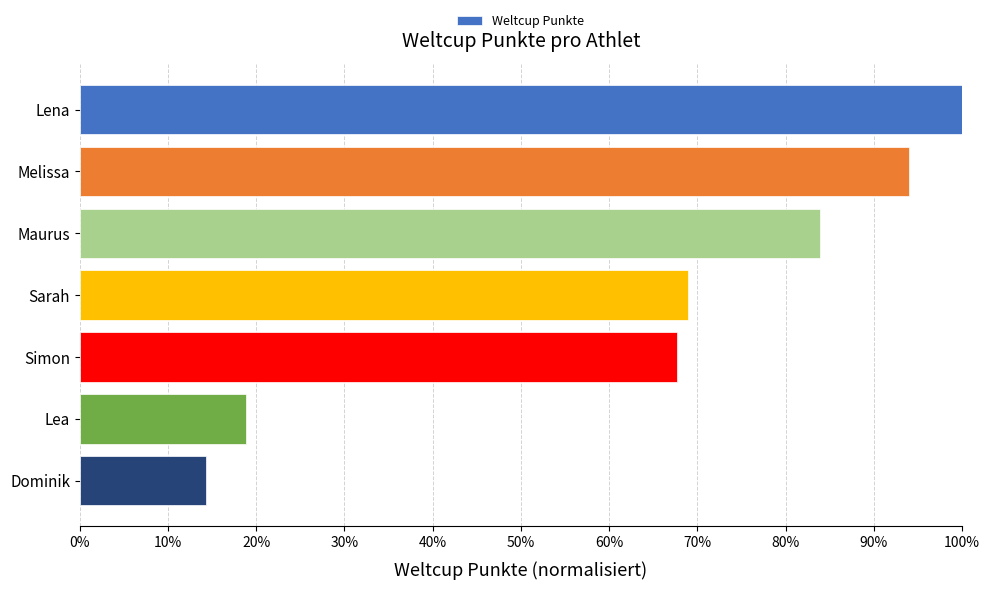

How many series are shown in this chart?

1